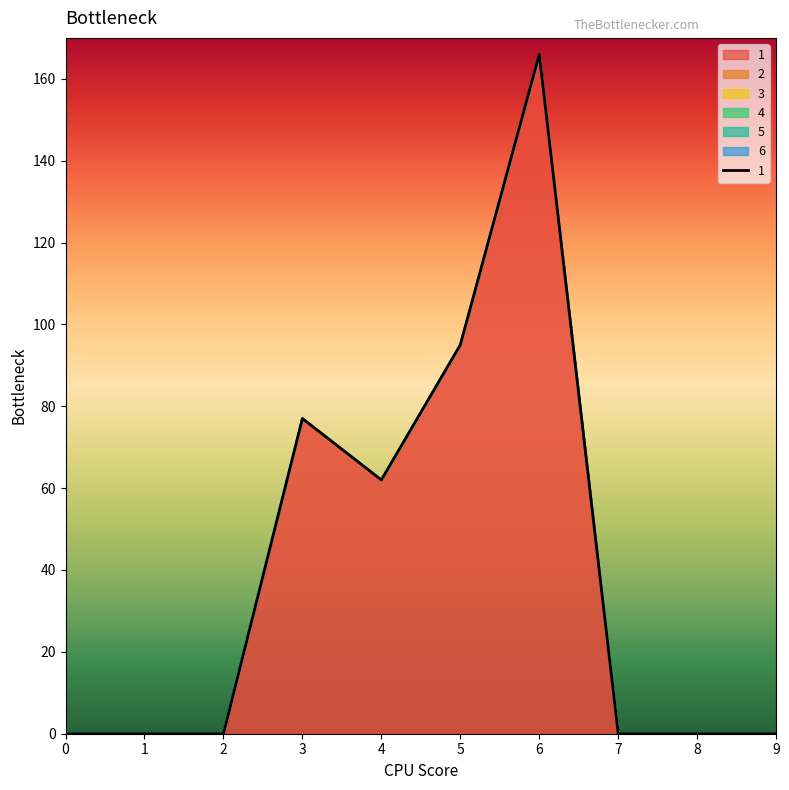

True or false: 6 and 5 intersect in this chart.

False